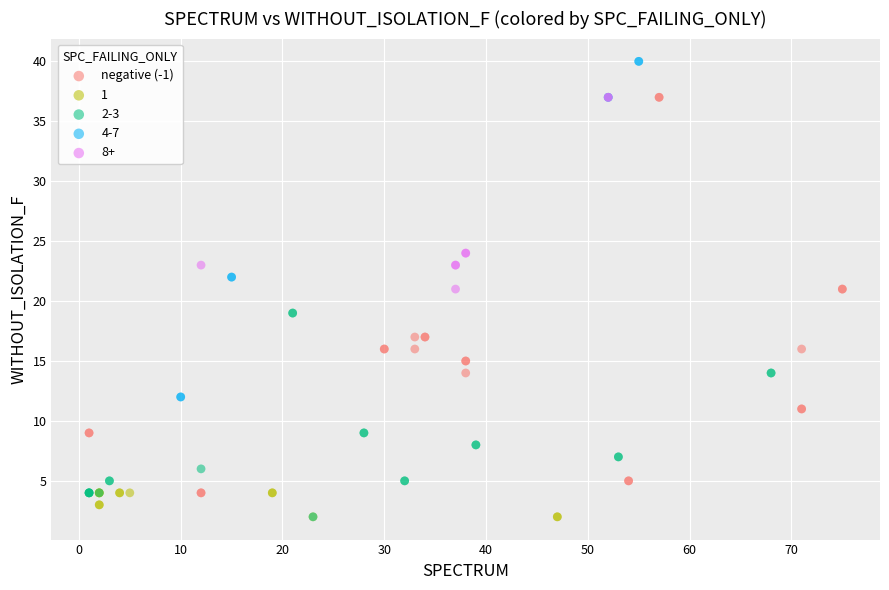

Which series has the widest spread of Y values?

negative (-1)